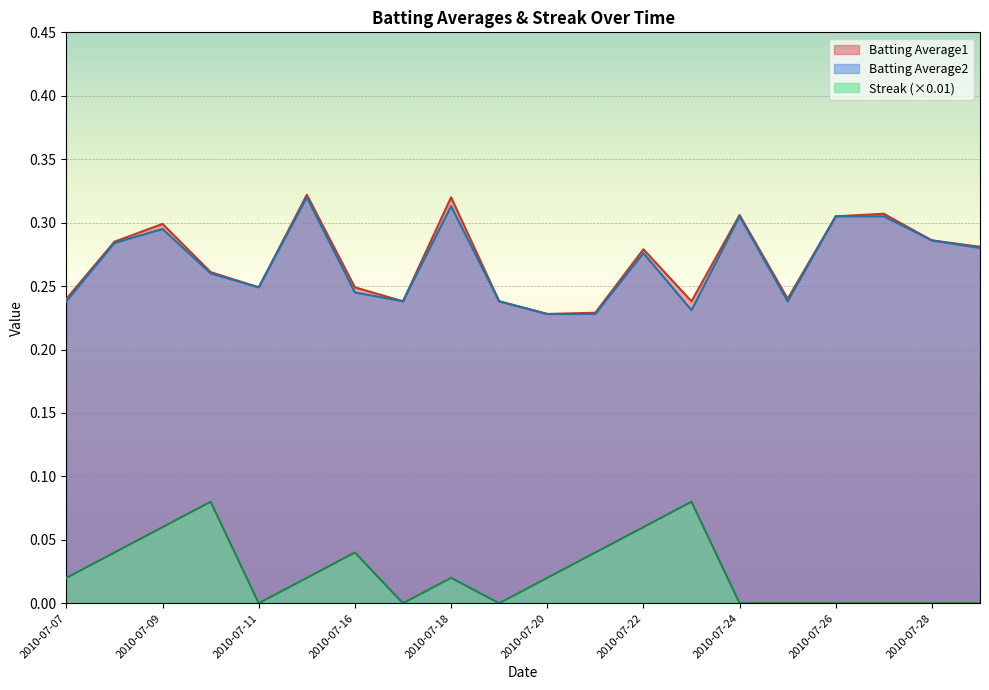

At which label is Streak closest to 0?

2010-07-11